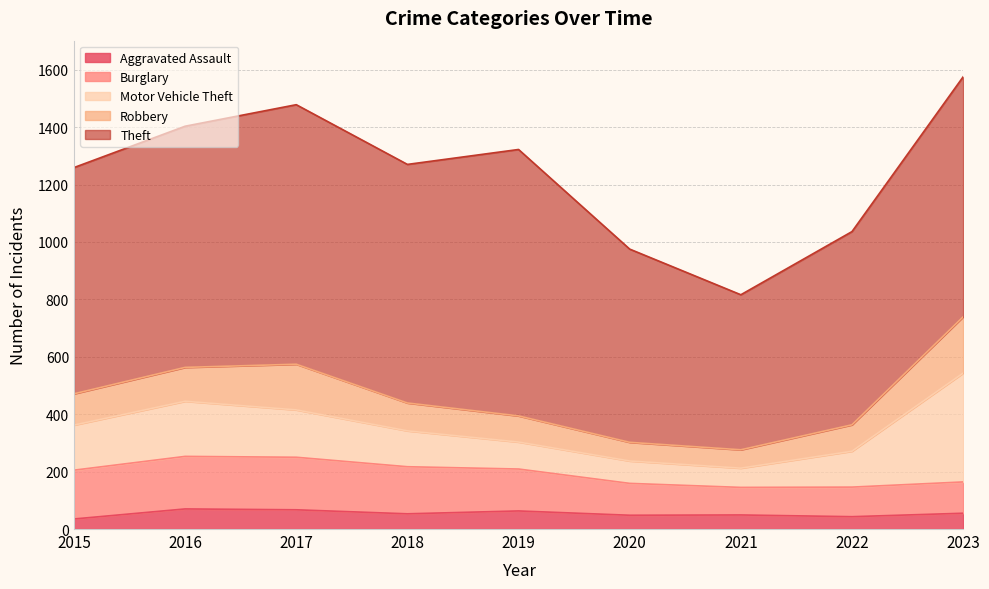

Is the value of Robbery at 2019 greater than the value of Aggravated Assault at 2016?

Yes